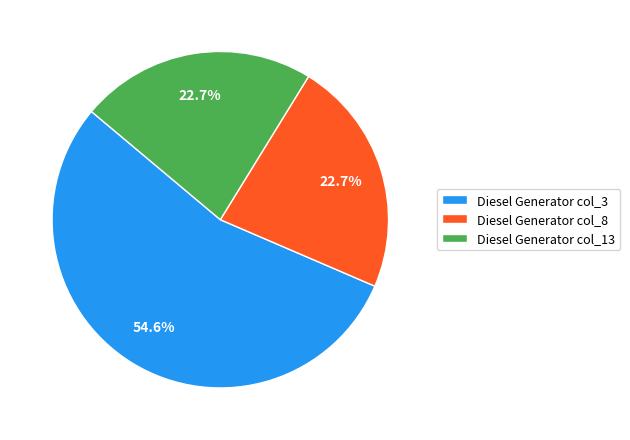

How many slices are in this pie chart?

3